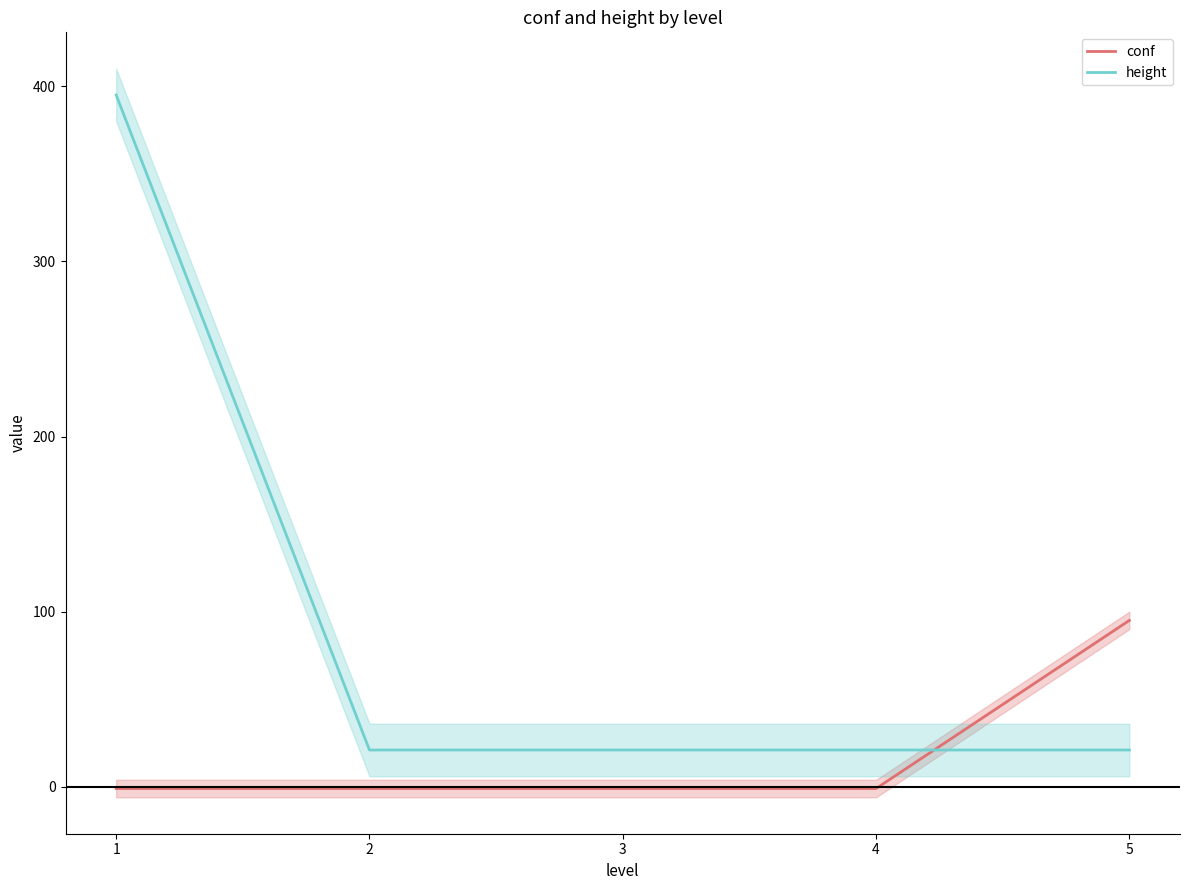

What is the spread (max minus min) of values at 3?

22